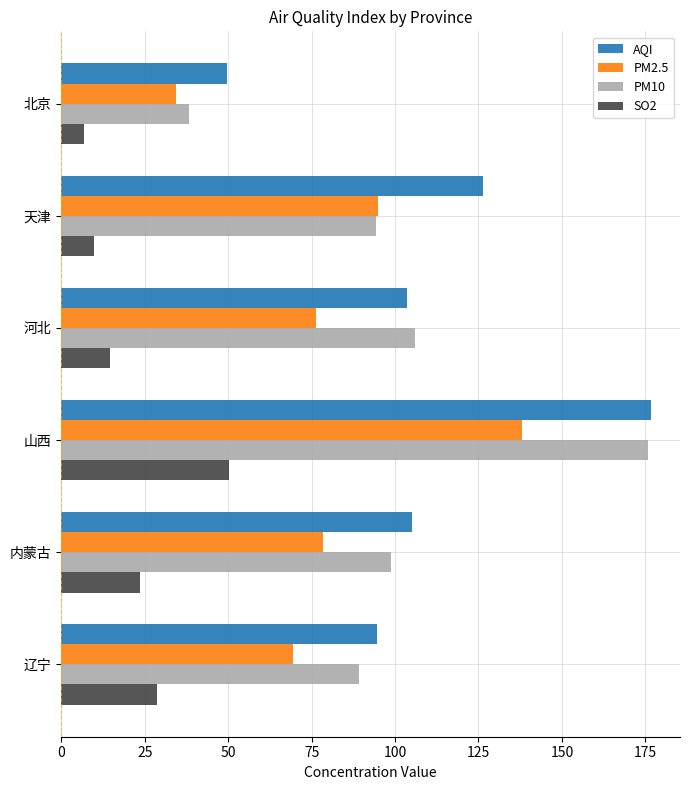

Which series has the widest spread of values?

PM10